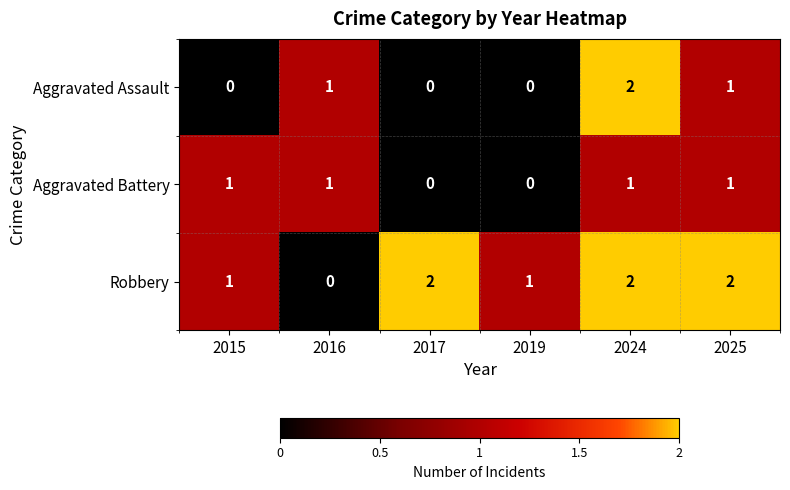

Reading right to left, extract all data points from this chart.

Aggravated Assault: 1	2	0	0	1	0
Aggravated Battery: 1	1	0	0	1	1
Robbery: 2	2	1	2	0	1